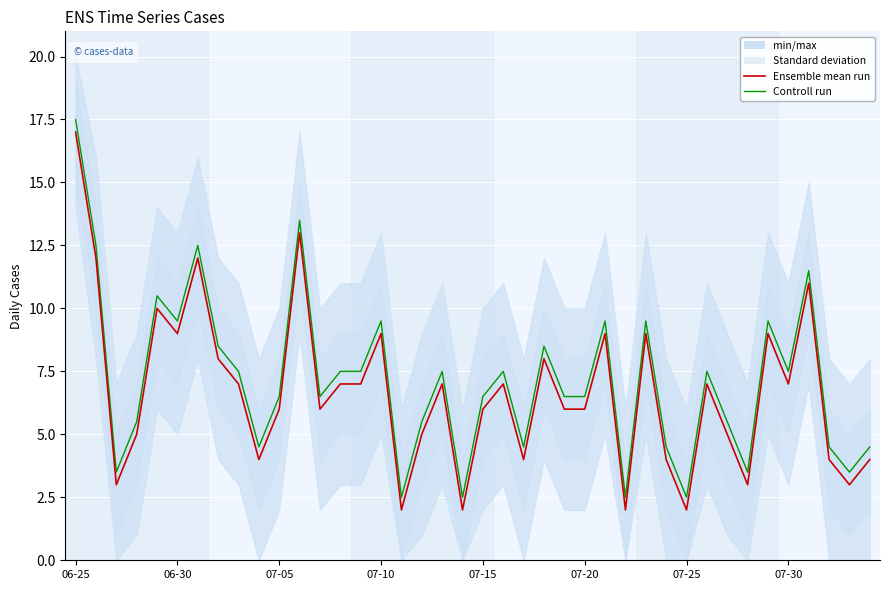

True or false: Ensemble mean run and Controll run cross at least once.

False